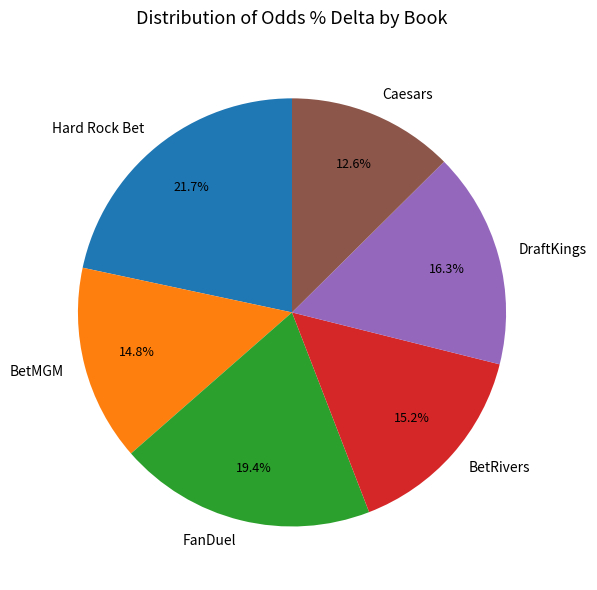

What is the smallest slice in the pie chart?

Caesars